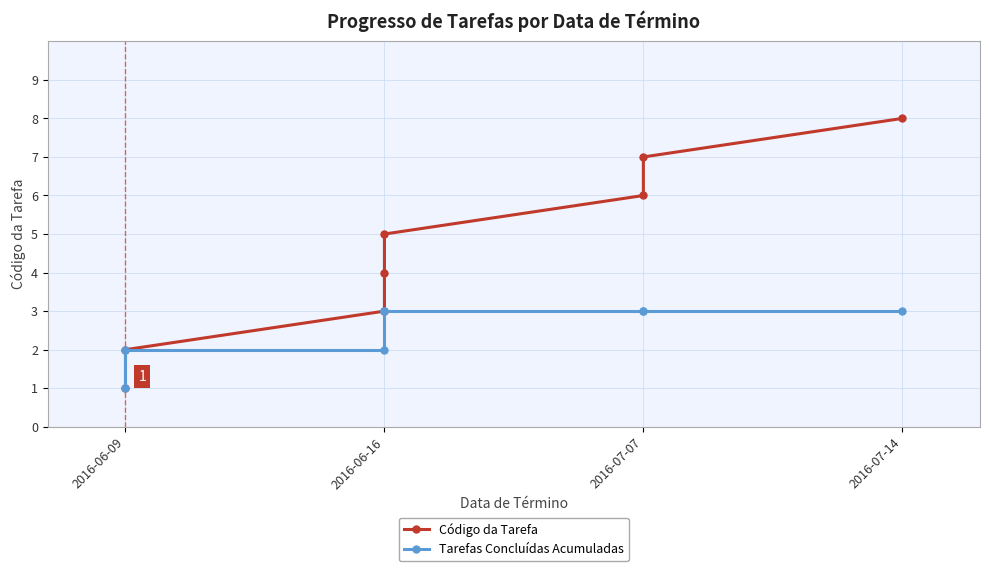

What is the difference between the Código da Tarefa values at 2016-07-07 and 2016-06-16?

4